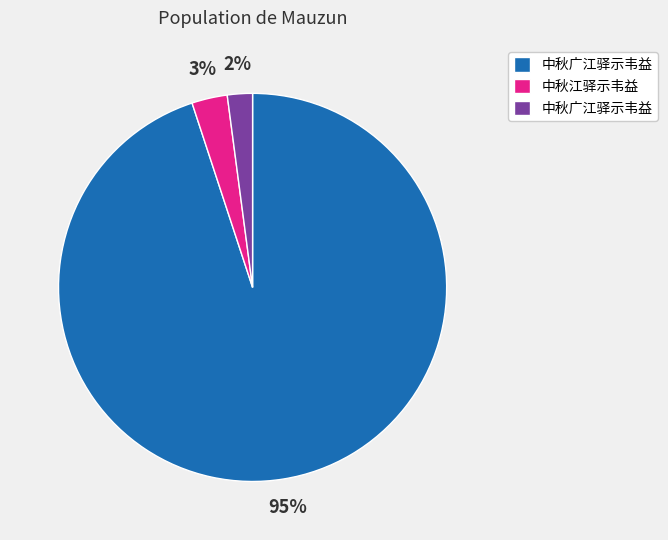

Is there any slice that represents more than half of the pie?

Yes